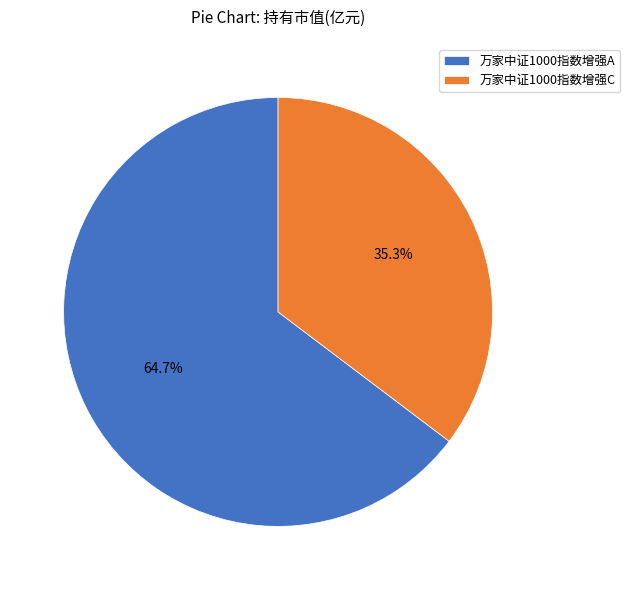

To the nearest percent, what is the difference between the largest and smallest slice percentages?

29%